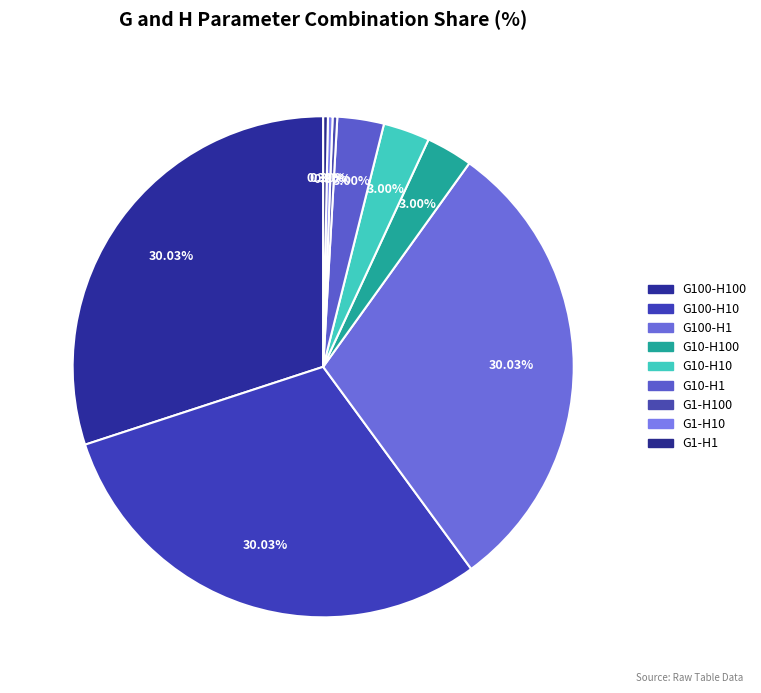

How many segments does this pie chart have?

9